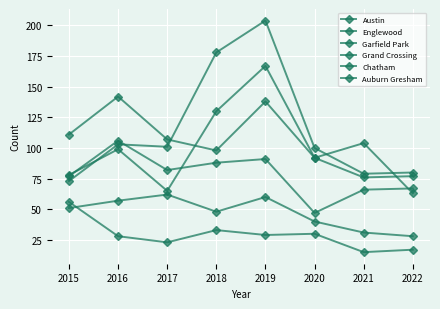

What is the difference between the Garfield Park values at 2019 and 2020?

104